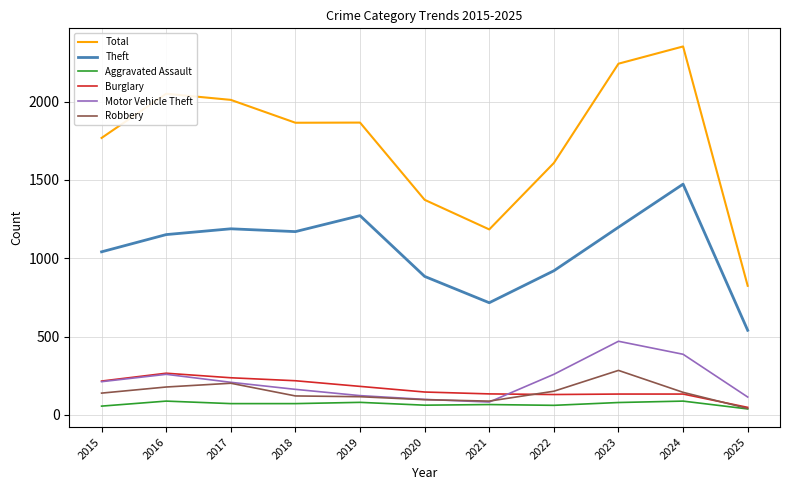

What is the highest value of the Theft series?

1473